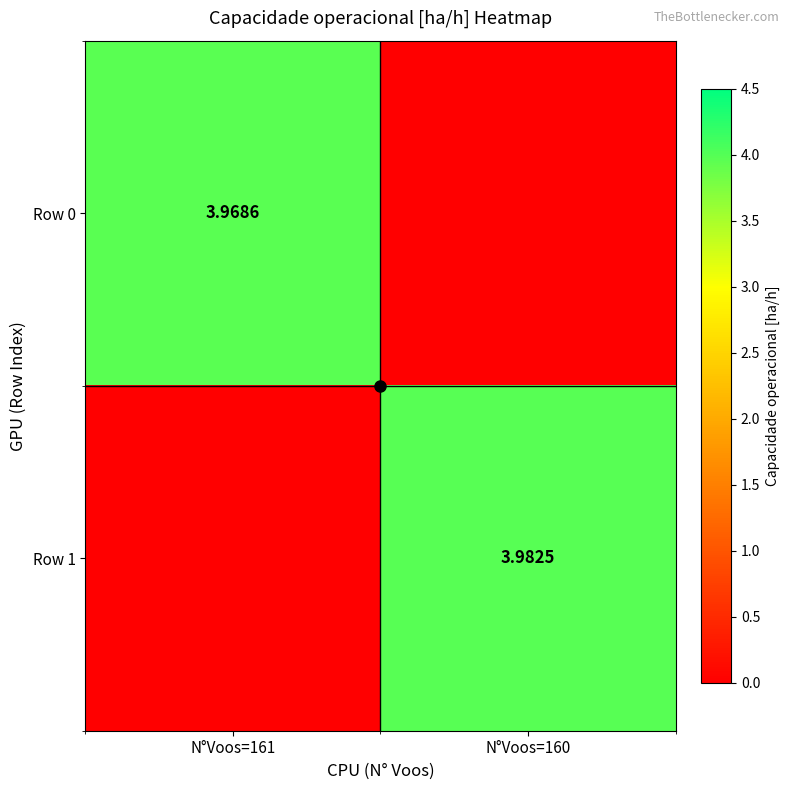

Which has a higher value, N°Voos=160 or N°Voos=161?

N°Voos=161